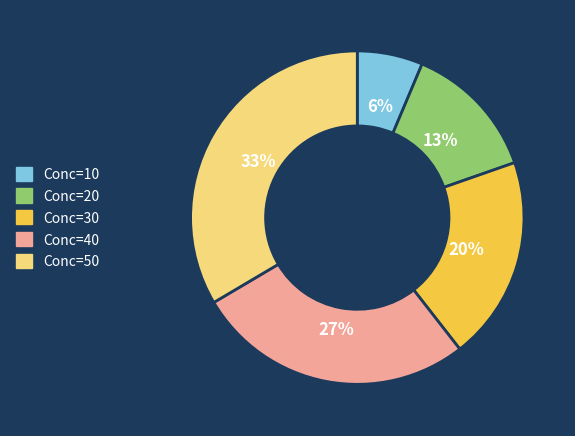

Does any single category account for the majority?

No